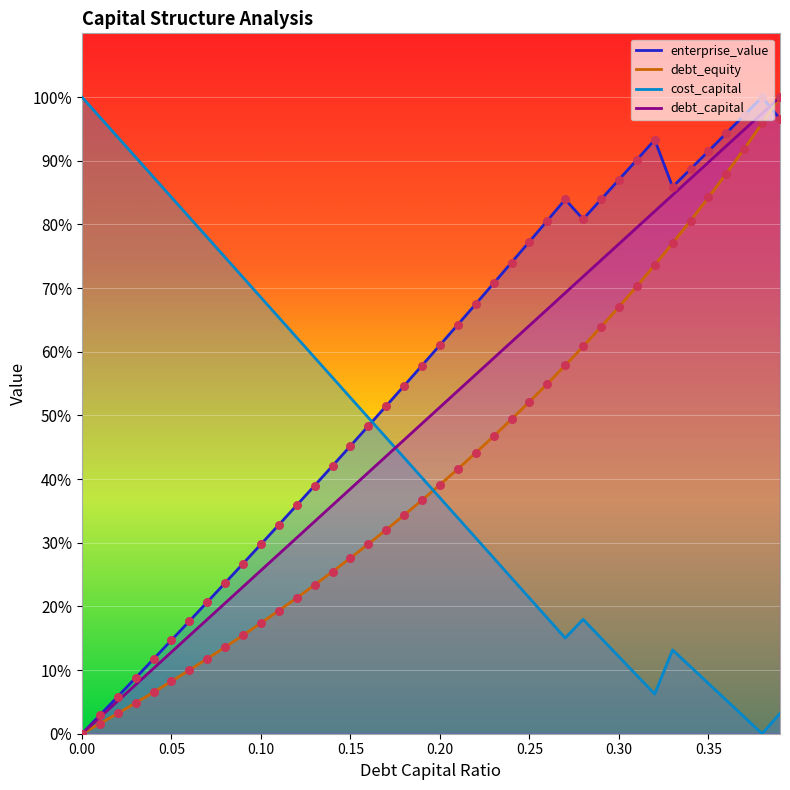

At how many categories does at least one series exceed 0?

40